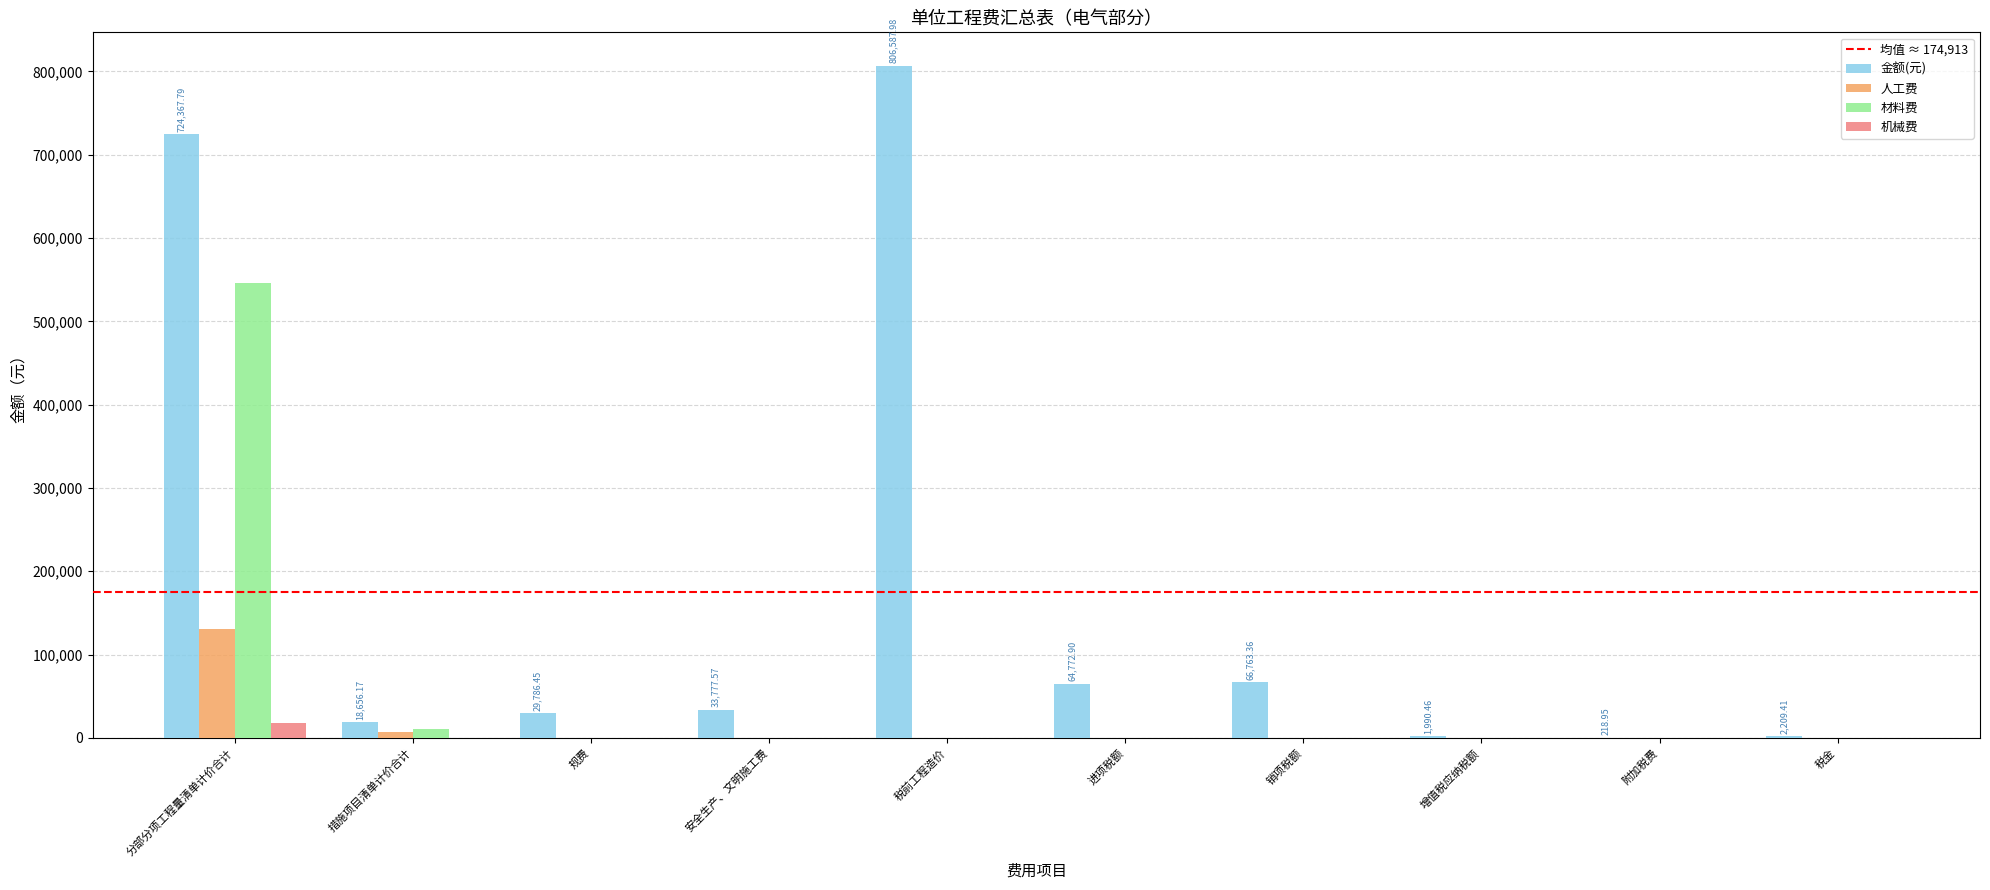

What is the sum of all 金额(元) values?

1749131.0